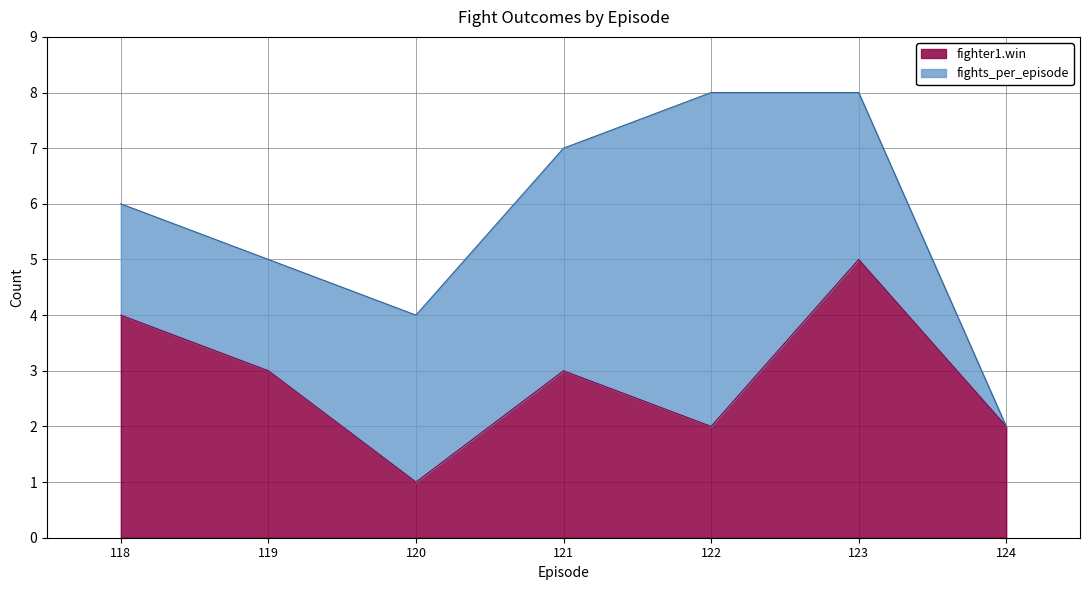

What are all the series names shown in the legend?

fighter1.win, fights_per_episode